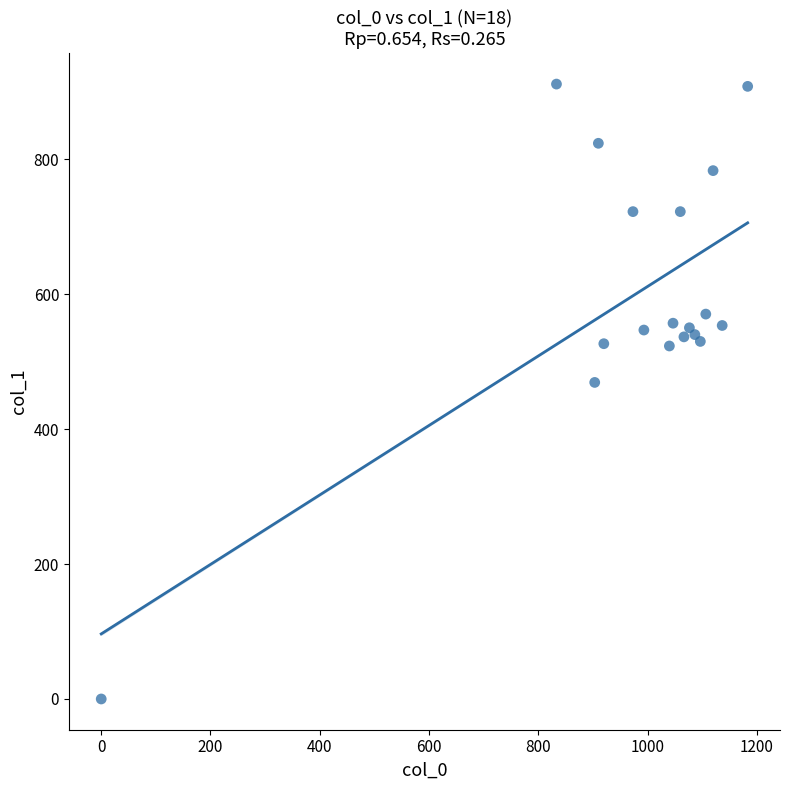

What is the range of X values (max minus min)?

1183.3